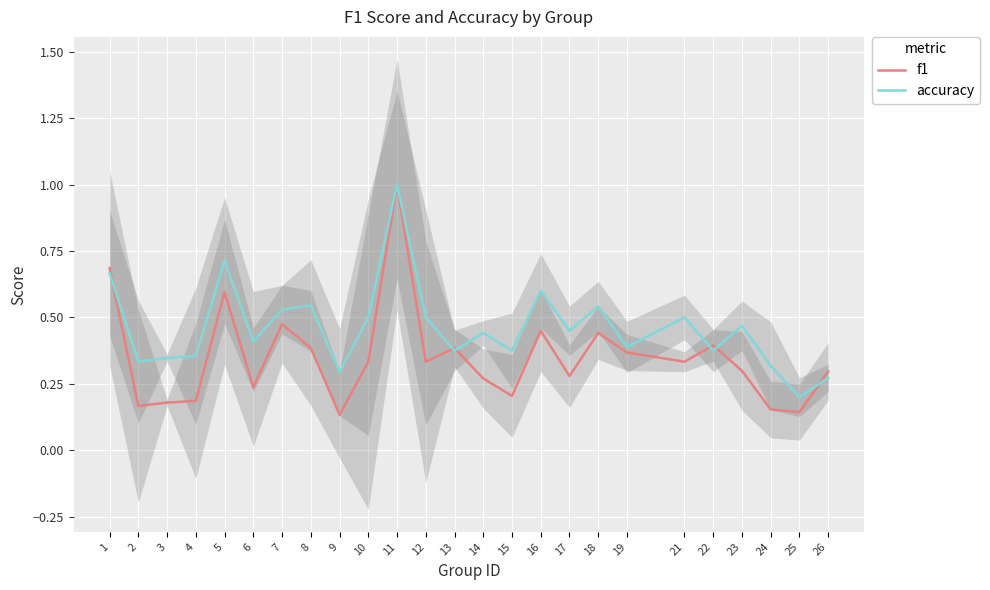

True or false: accuracy and f1 intersect in this chart.

True